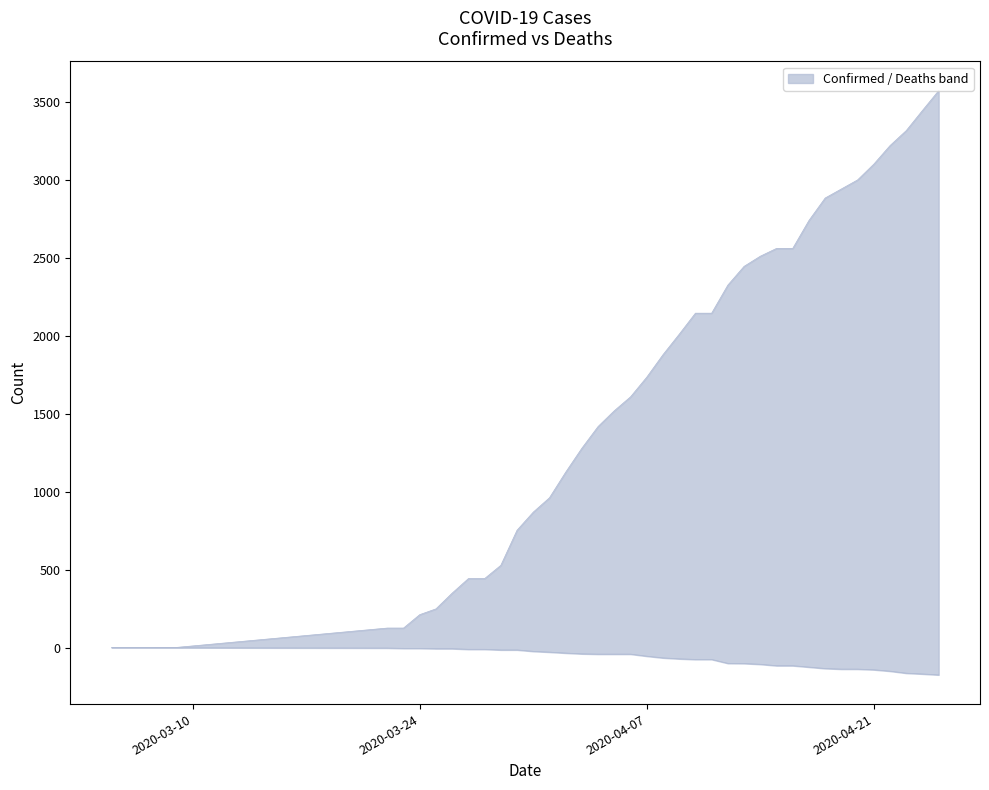

List the series in order of their peak value, highest first.

upper, lower